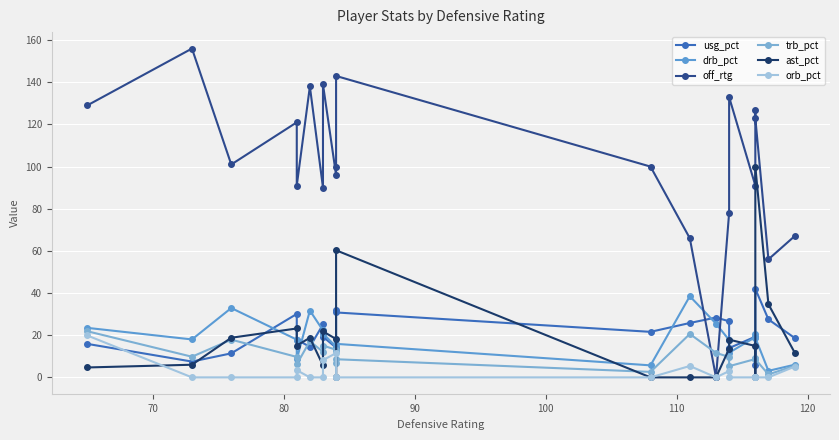

True or false: ast_pct and off_rtg cross at least once.

False